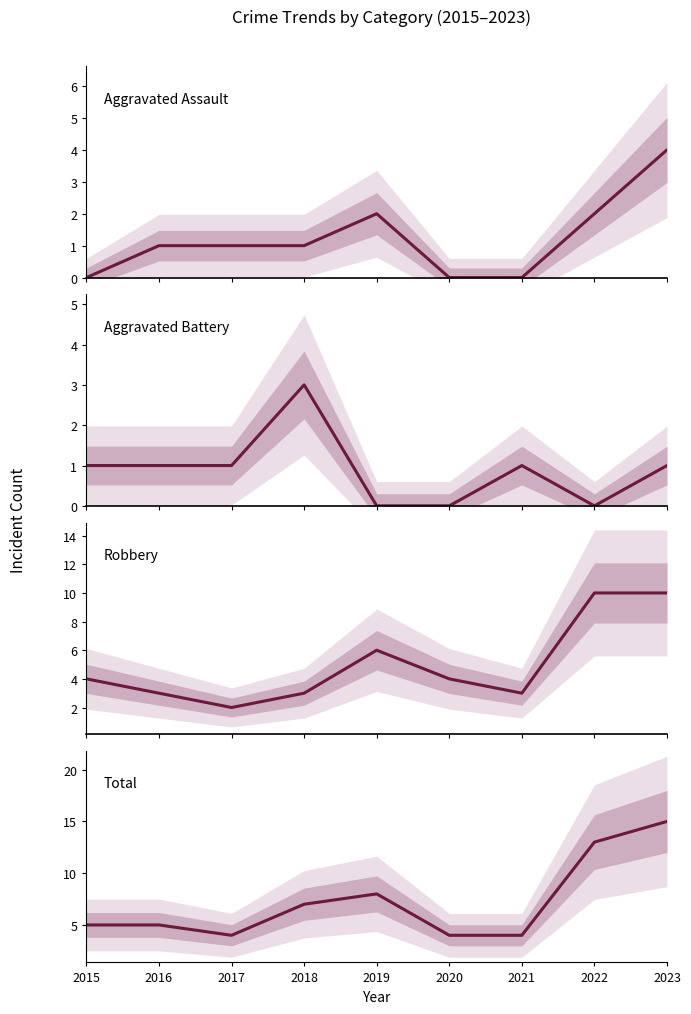

List the labels in order of Aggravated Assault value, largest first.

2023, 2019, 2022, 2016, 2017, 2018, 2015, 2020, 2021